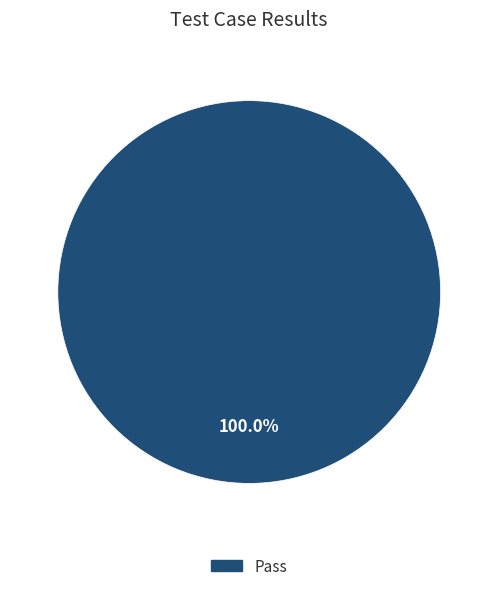

Does any single category account for the majority?

Yes